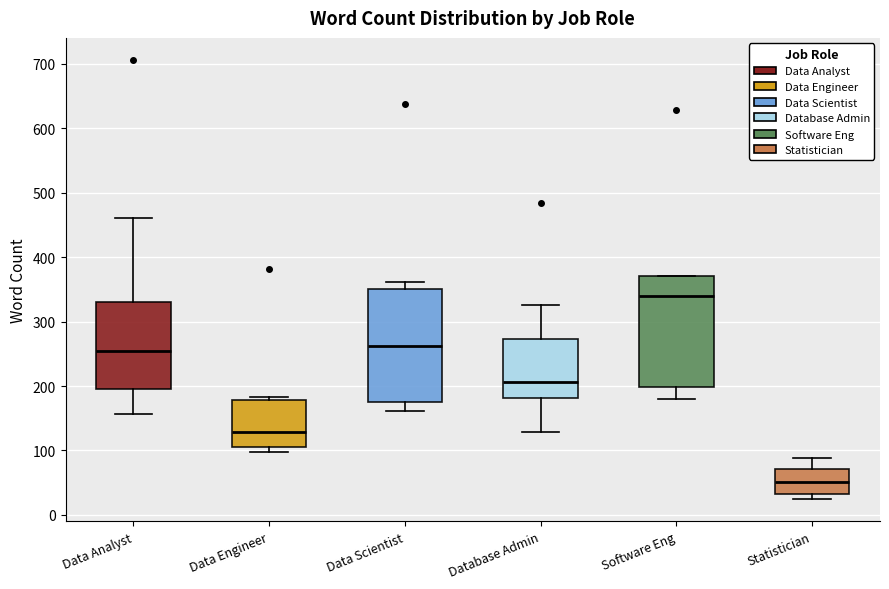

Reading left to right, transcribe this box plot: for each box, give where its median line is, the range the box spans, and where its two whiskers end, as read against the y-axis. The values are not printed on the chart, so give them approximately, as read against the axis.

Data Analyst: median 260, box 200 to 330, whiskers 160 to 460
Data Engineer: median 130, box 110 to 180, whiskers 100 to 180 (just above the box's upper edge)
Data Scientist: median 260, box 170 to 350, whiskers 160 to 360
Database Admin: median 210, box 180 to 270, whiskers 130 to 330
Software Eng: median 340, box 200 to 370, whiskers 180 to 370
Statistician: median 50, box 30 to 70, whiskers 20 to 90